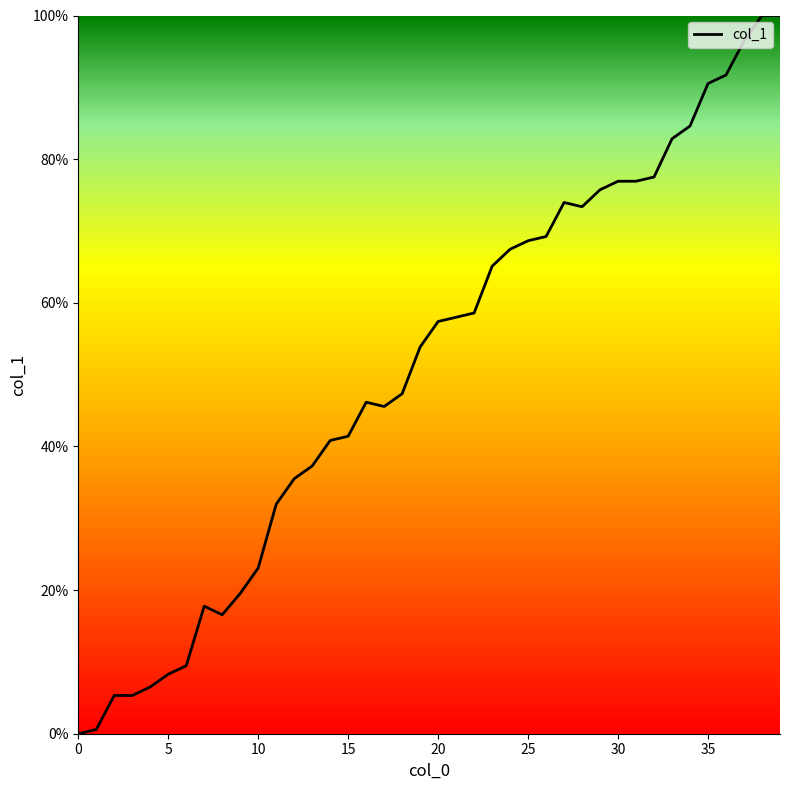

What is the difference between the maximum and minimum values?

100.0